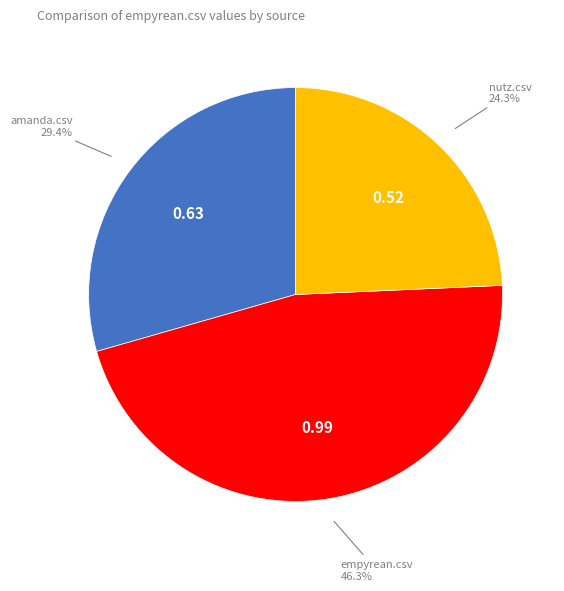

Is there a majority slice in this chart?

No